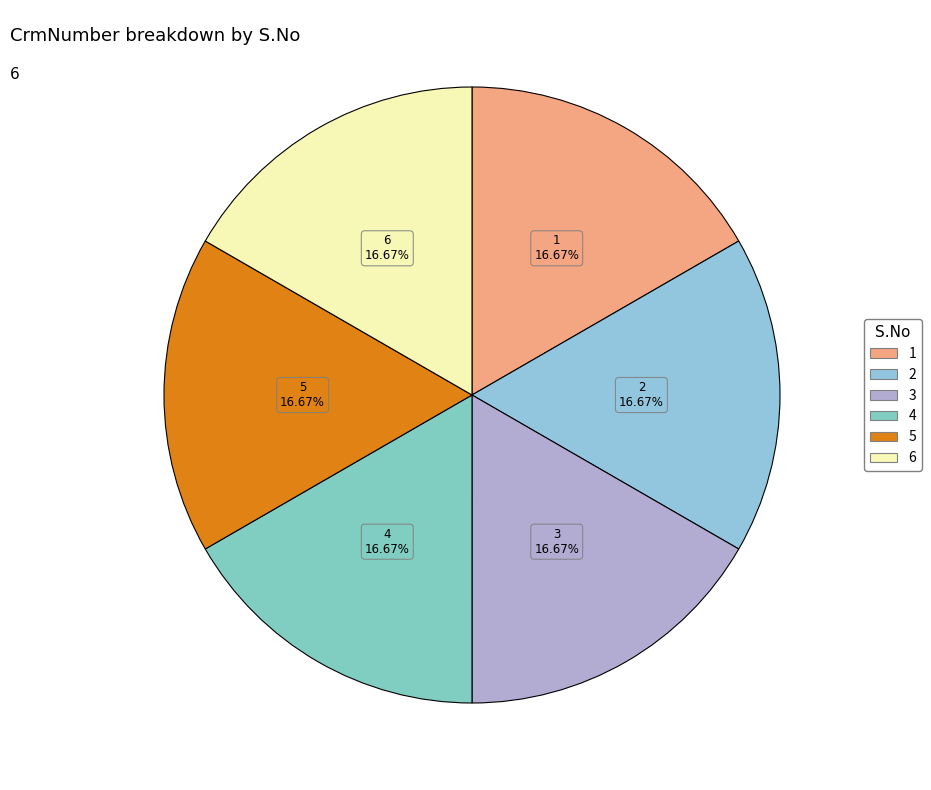

To the nearest percent, what is the average slice percentage?

17%